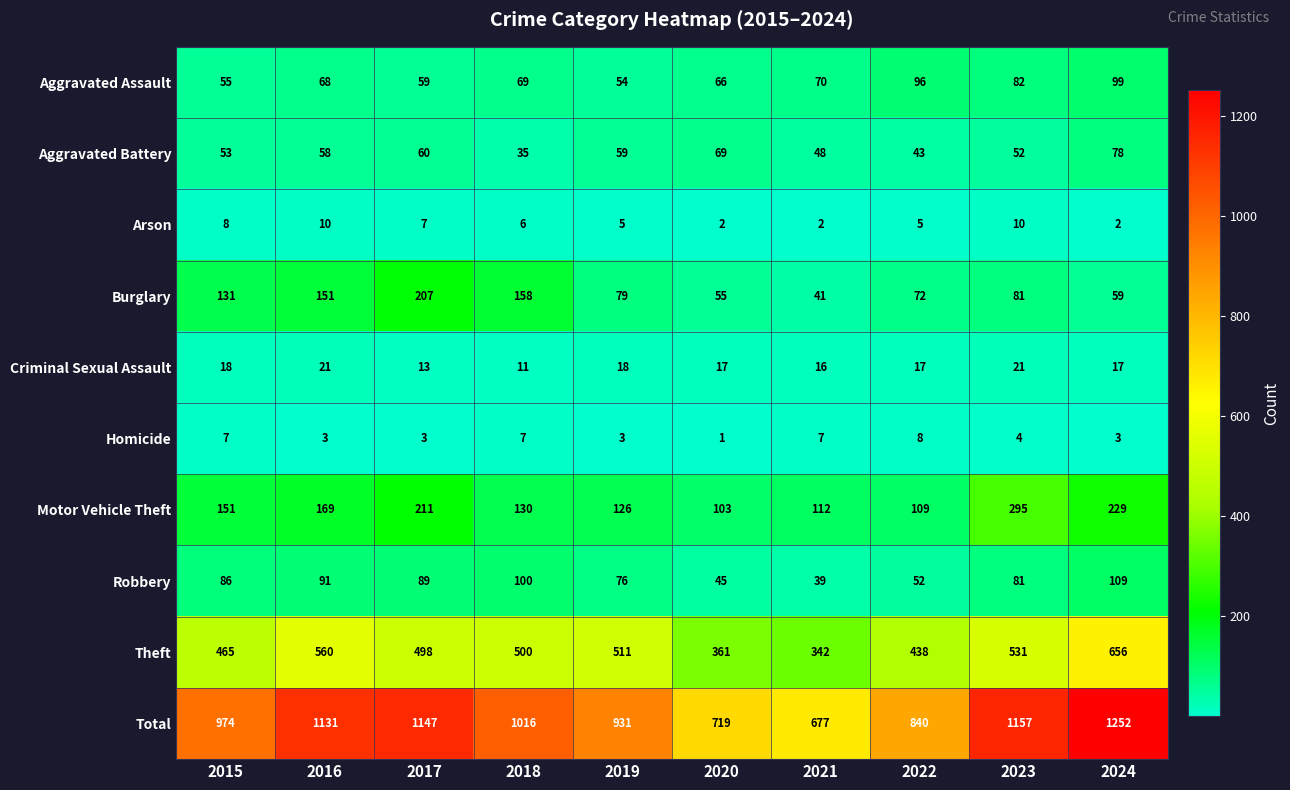

What is the approximate value of Theft at 2020, to the nearest 50?

350